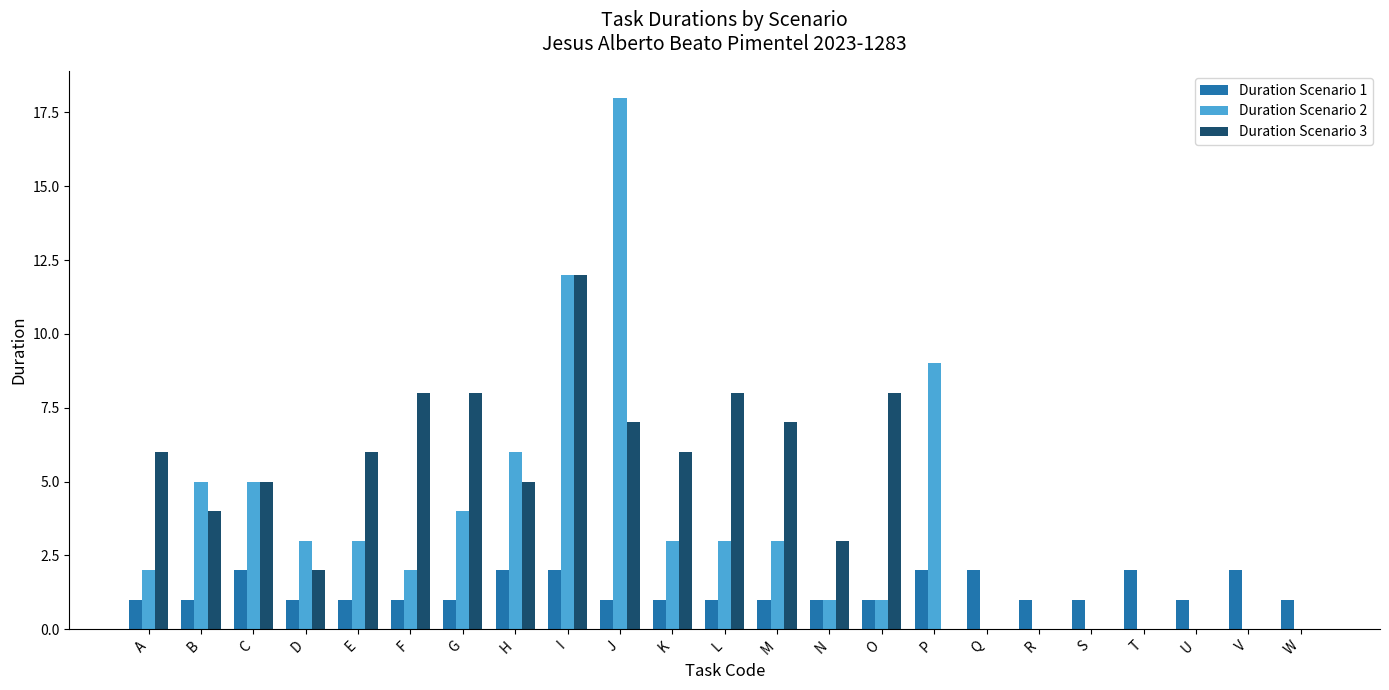

What is the approximate value of Duration Scenario 1 at Q?

2